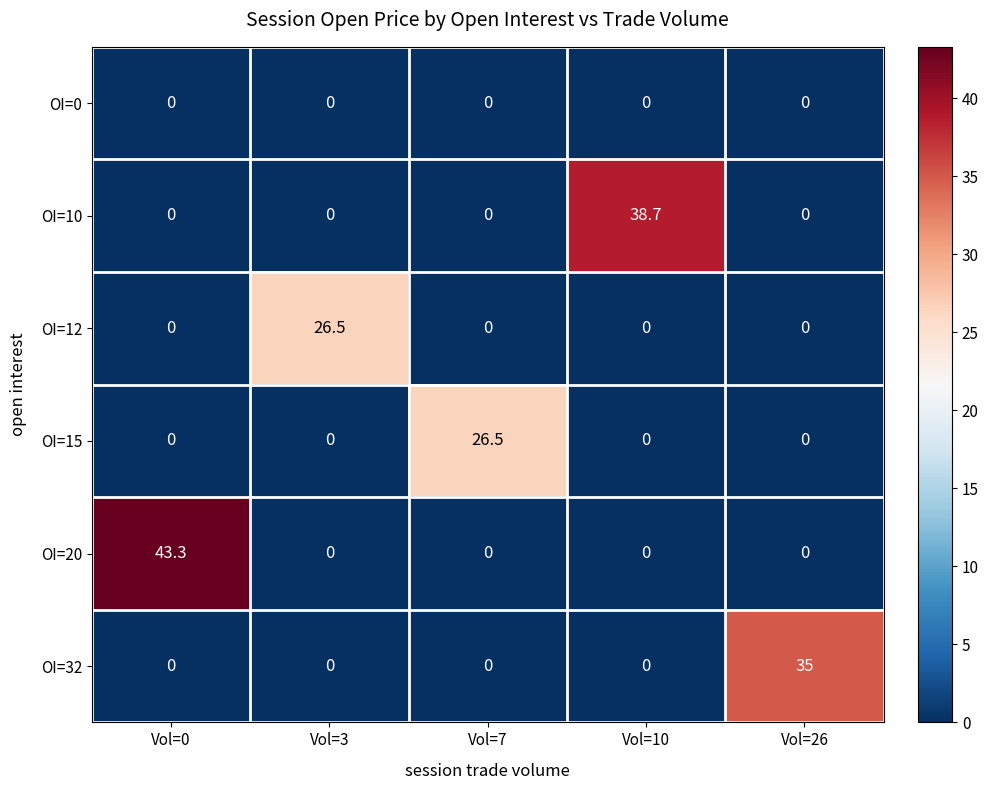

At which category is the sum across all series the highest?

Vol=0